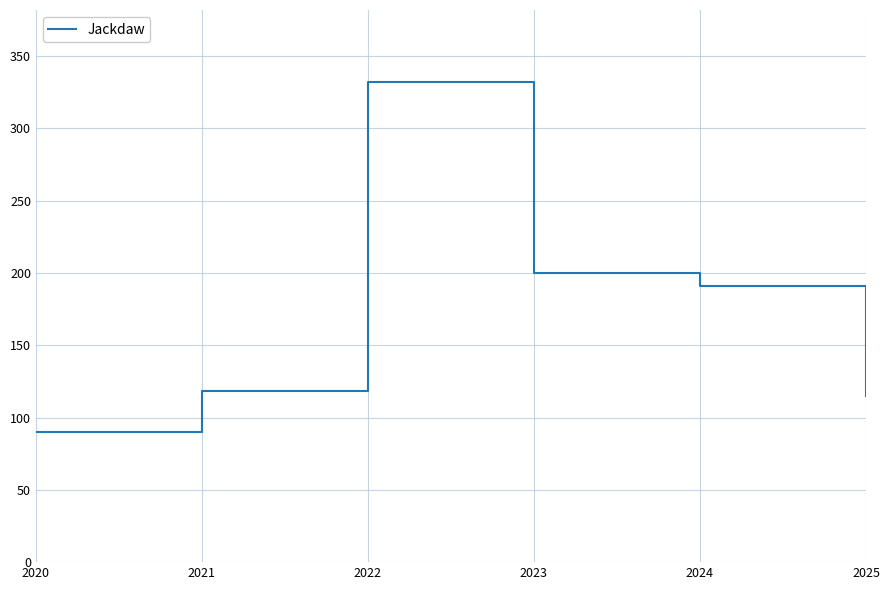

Reading right to left, what are all the values shown in this chart?

115	191	200	332	118	90